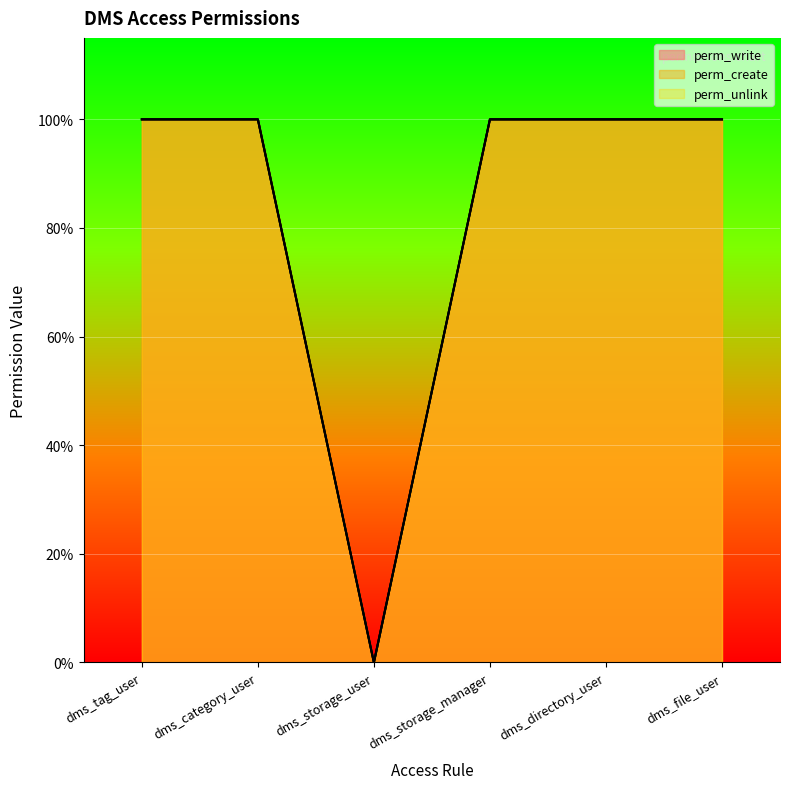

Which series changed the most between dms_tag_user and dms_storage_user?

perm_write